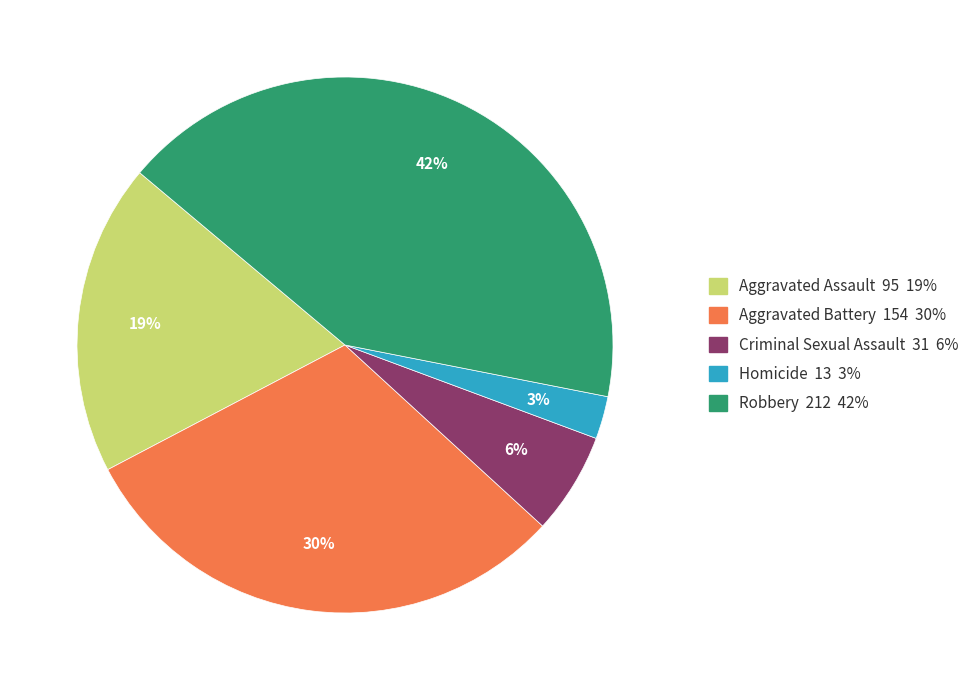

Rank the categories by value from lowest to highest.

Homicide, Criminal Sexual Assault, Aggravated Assault, Aggravated Battery, Robbery